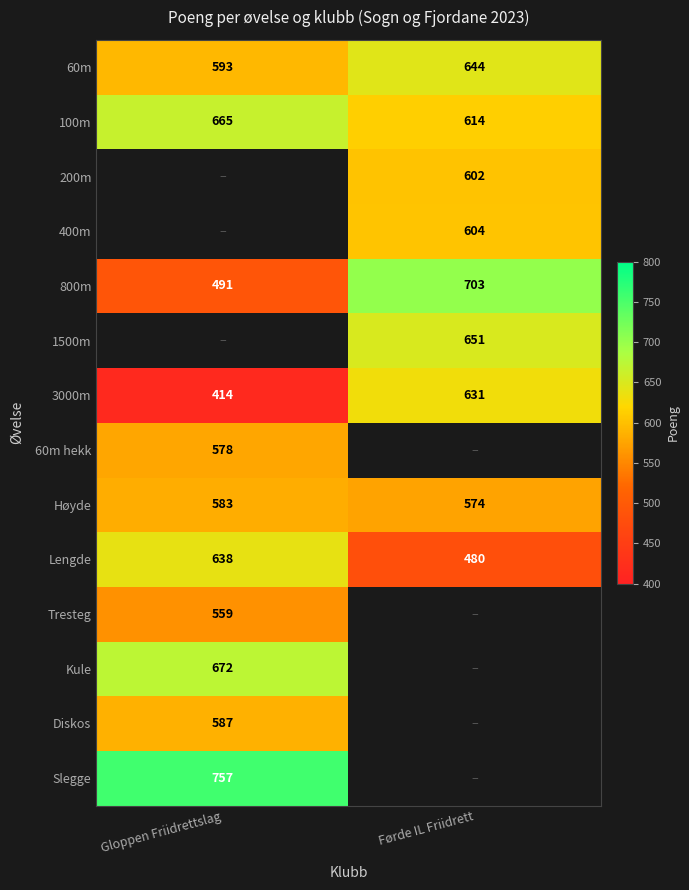

What is the sum of all 3000m values?

1045